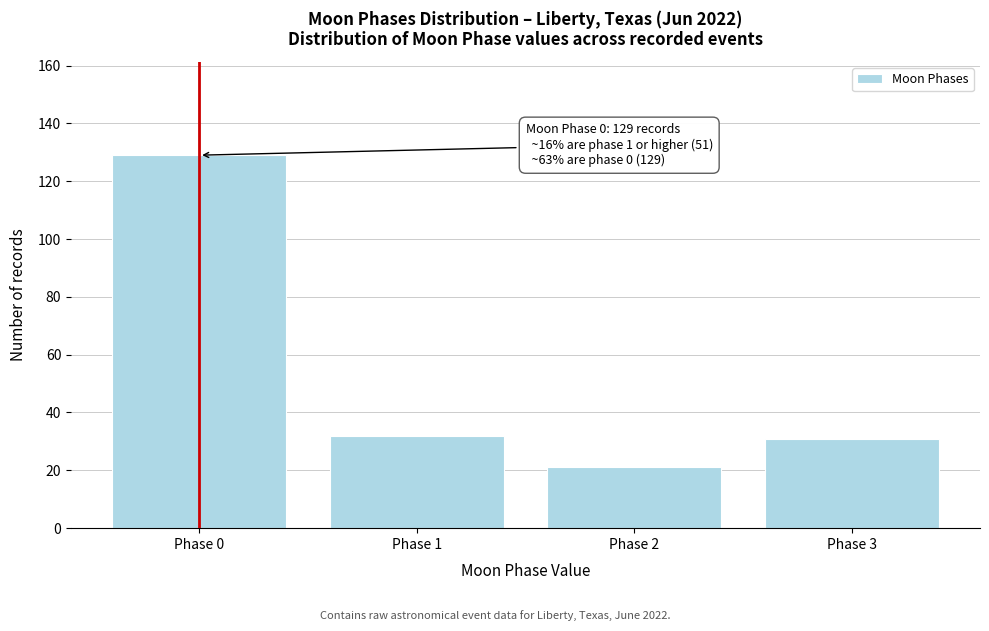

Reading left to right, list all the values displayed in this chart.

Phase 0=129	Phase 1=32	Phase 2=21	Phase 3=31